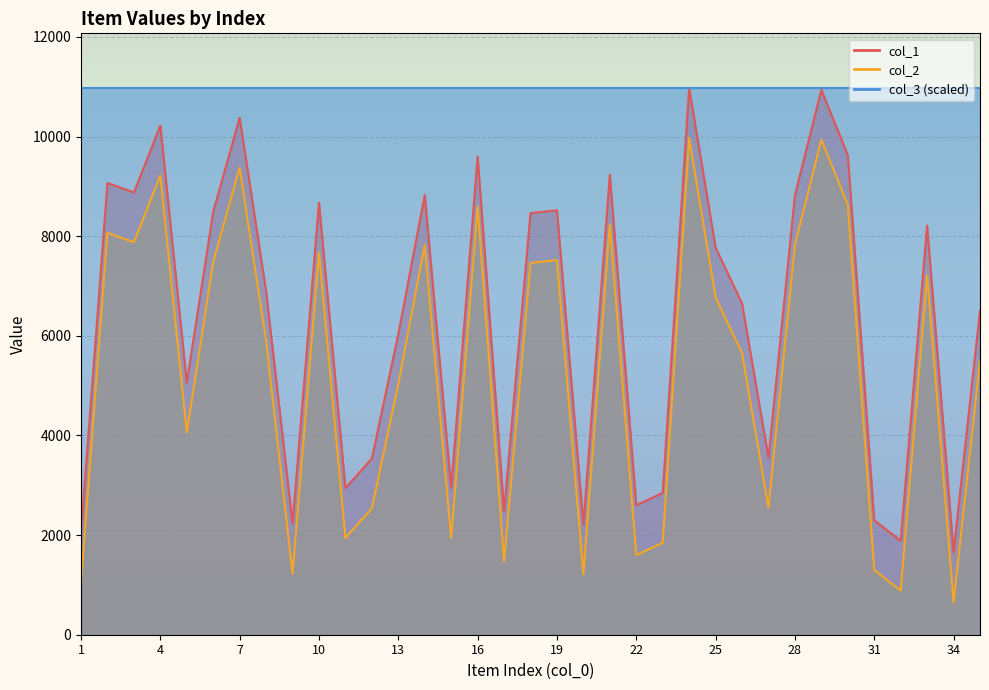

True or false: col_2 and col_1 intersect in this chart.

False